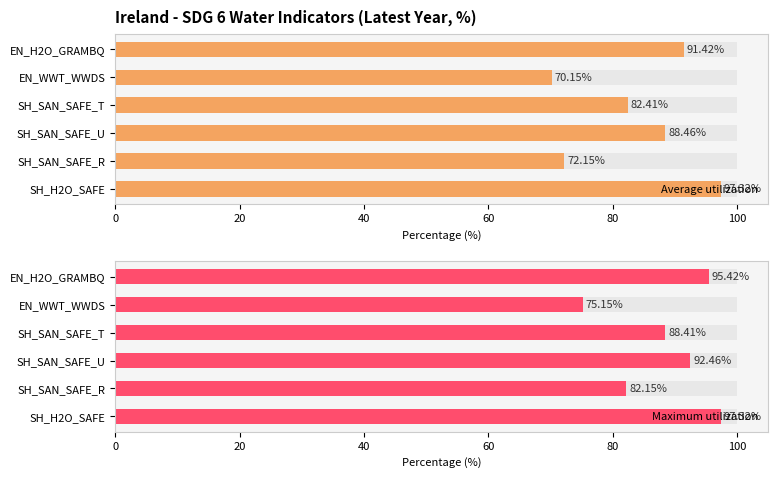

What is the value of the Average utilization bar at the 1st from the left?

97.3